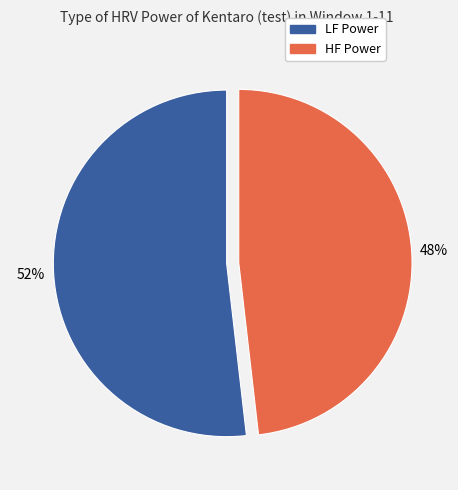

Count the number of slices in the pie.

2